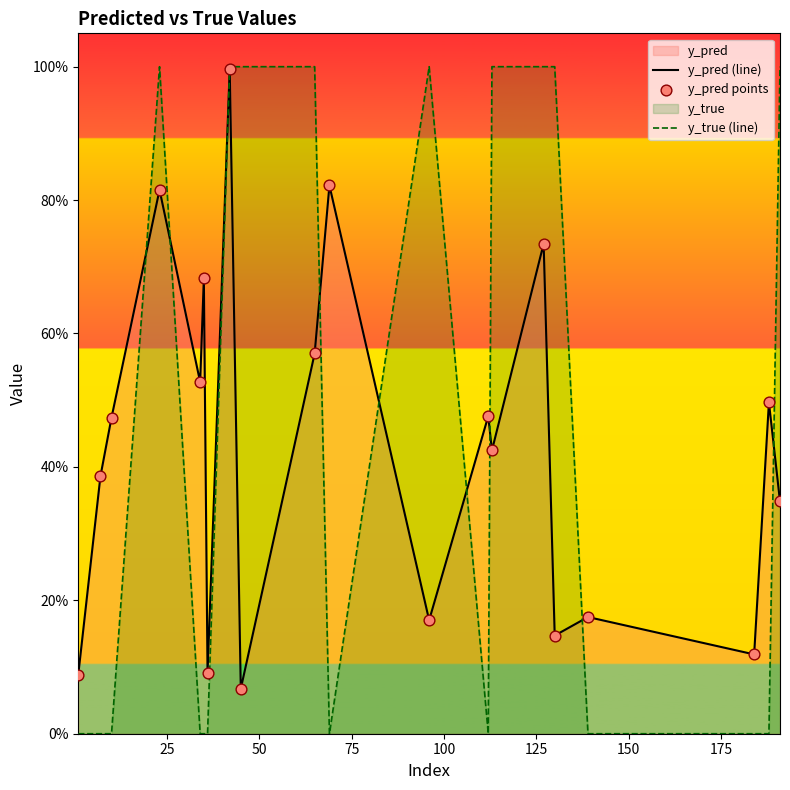

Is the value of y_true (line) at 16 greater than the value of y_pred (line) at 13?

No